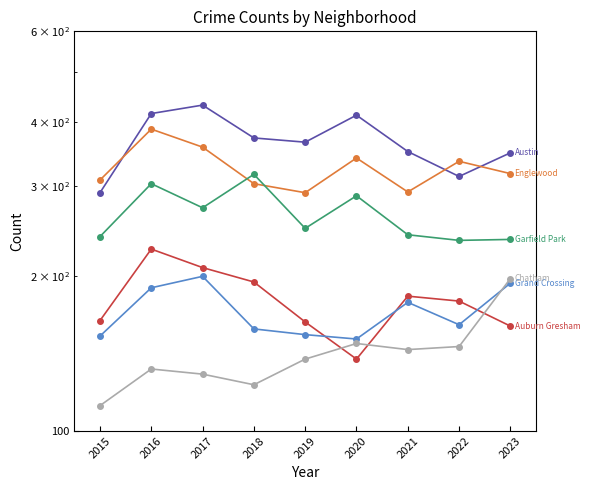

What is the sum of all Auburn Gresham values?

1616